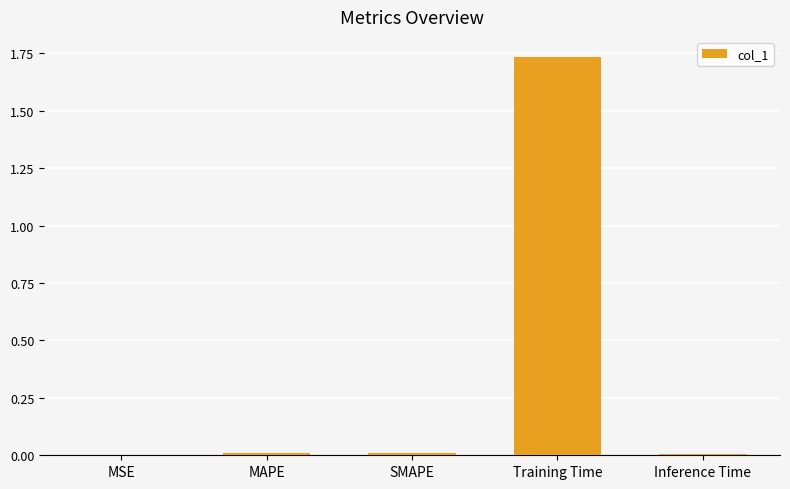

At which category does the chart reach its peak across all series?

Training Time